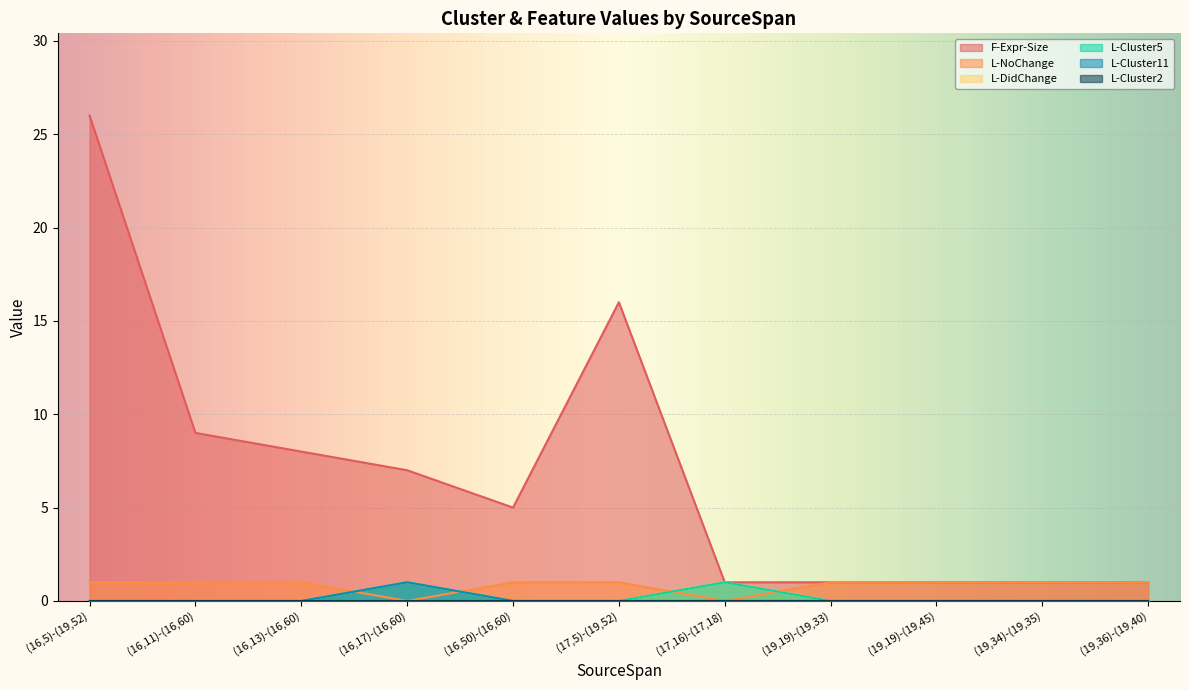

Where do L-DidChange and L-NoChange first cross each other?

(16,13)-(16,60) and (16,17)-(16,60)